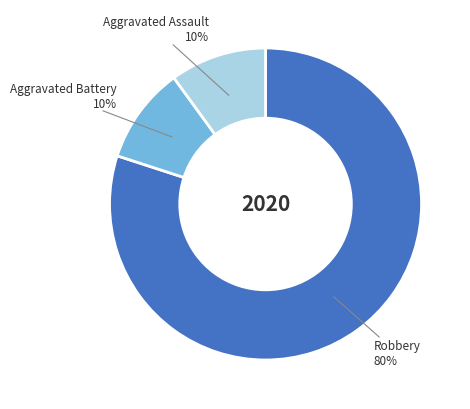

Is there a majority slice in this chart?

Yes